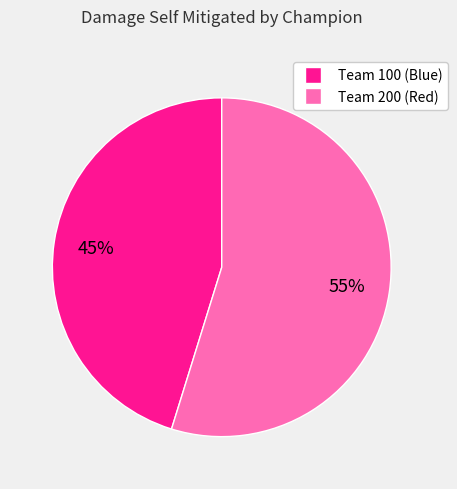

Does any single category account for the majority?

Yes